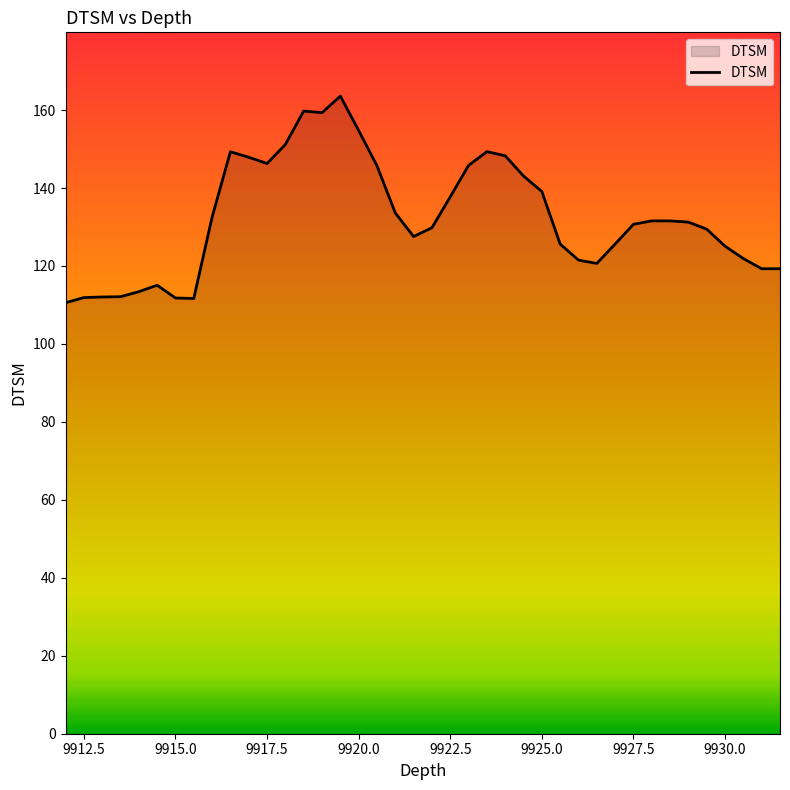

What is the minimum value shown in the chart?

110.6